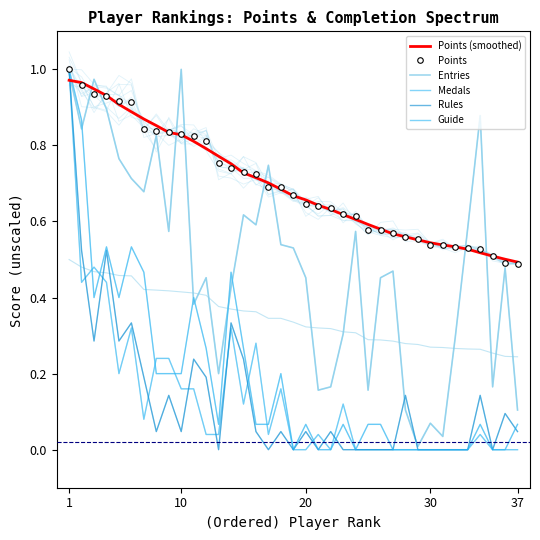

What is the label of the 1st point from the left?

1